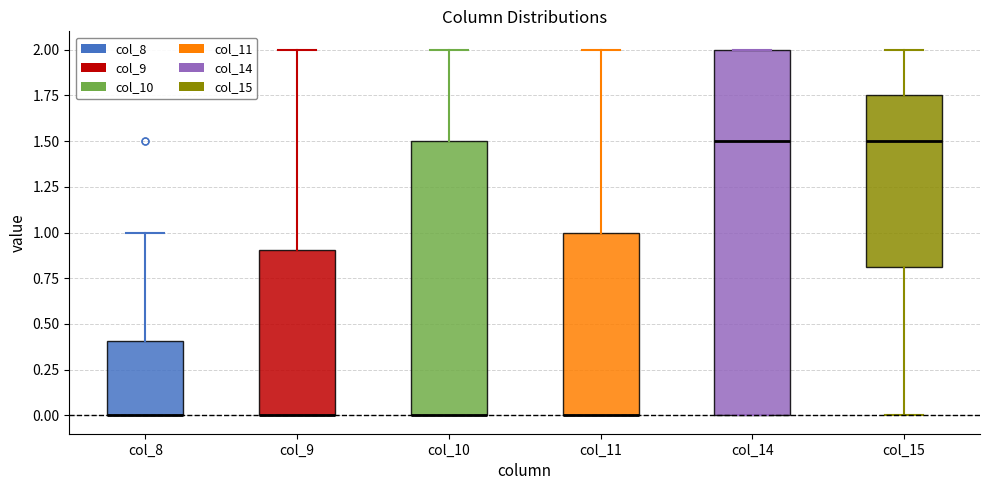

Reading left to right, read every box against the y-axis: the position of its median line, the range the box covers, and the ends of its whiskers. The values are not printed on the chart, so give them approximately, as read against the axis.

col_8: median 0.00 (drawn on the box's lower edge), box 0.00 to 0.40, whiskers 0.00 to 1.00
col_9: median 0.00 (drawn on the box's lower edge), box 0.00 to 0.90, whiskers 0.00 to 2.00
col_10: median 0.00 (drawn on the box's lower edge), box 0.00 to 1.50, whiskers 0.00 to 2.00
col_11: median 0.00 (drawn on the box's lower edge), box 0.00 to 1.00, whiskers 0.00 to 2.00
col_14: median 1.50, box 0.00 to 2.00, whiskers 0.00 to 2.00
col_15: median 1.50, box 0.80 to 1.75, whiskers 0.00 to 2.00